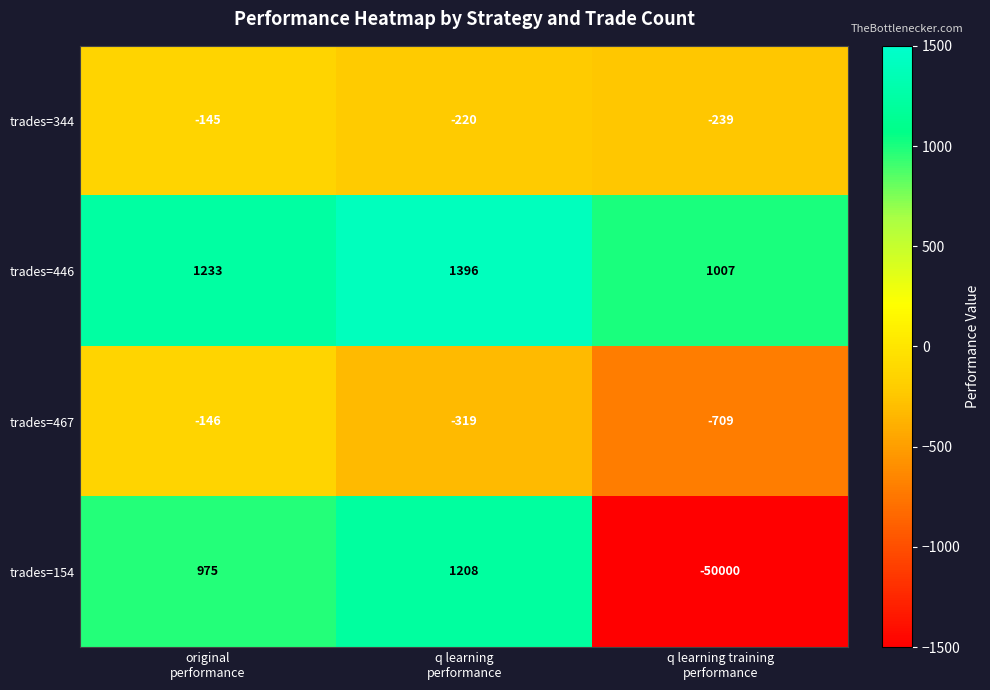

How many series are shown in this chart?

4